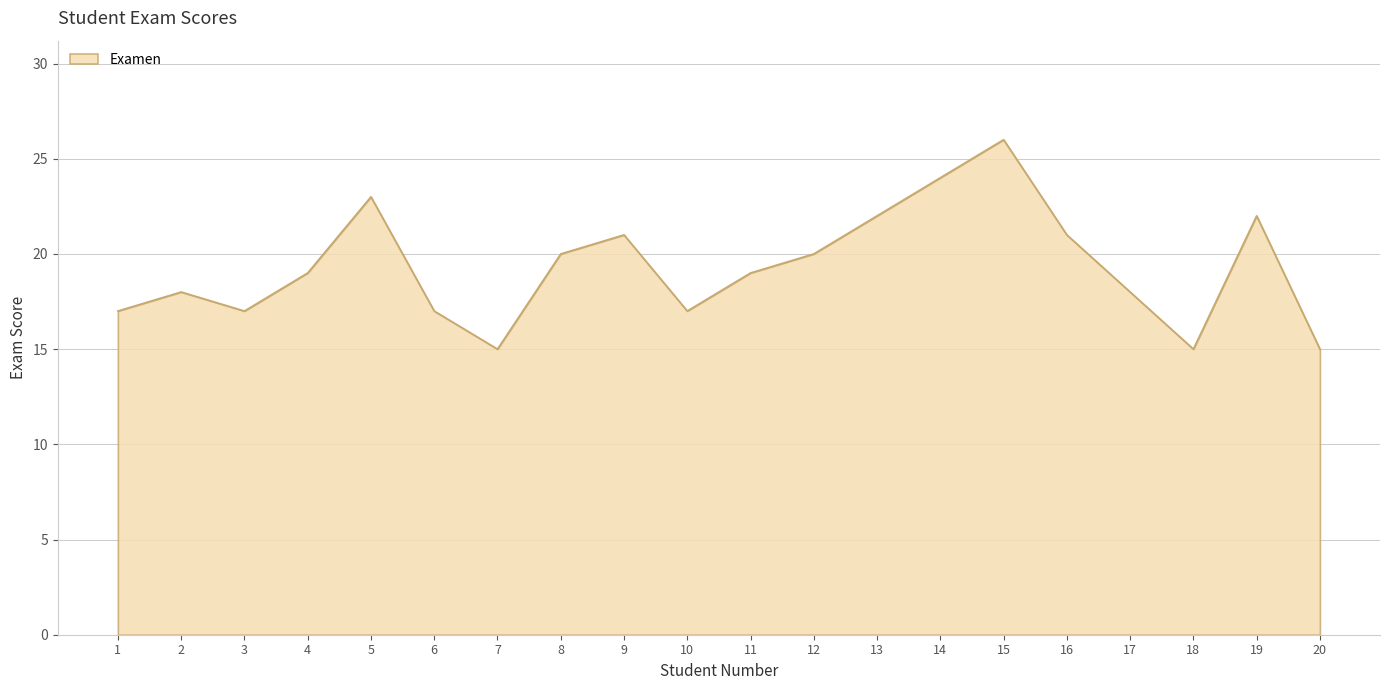

Reading left to right, what are all the values shown in this chart?

1=17	2=18	3=17	4=19	5=23	6=17	7=15	8=20	9=21	10=17	11=19	12=20	13=22	14=24	15=26	16=21	17=18	18=15	19=22	20=15